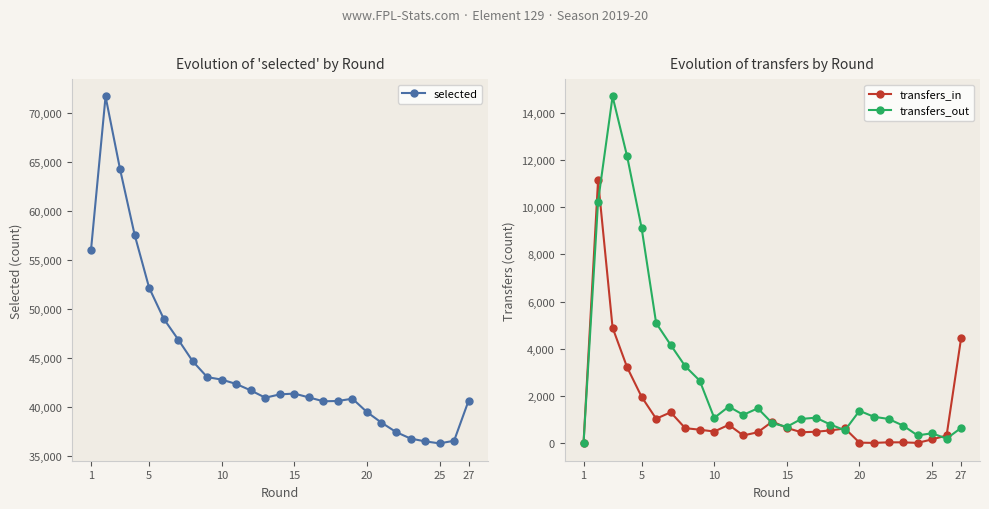

True or false: transfers_in has more than 1 interior local peaks.

True